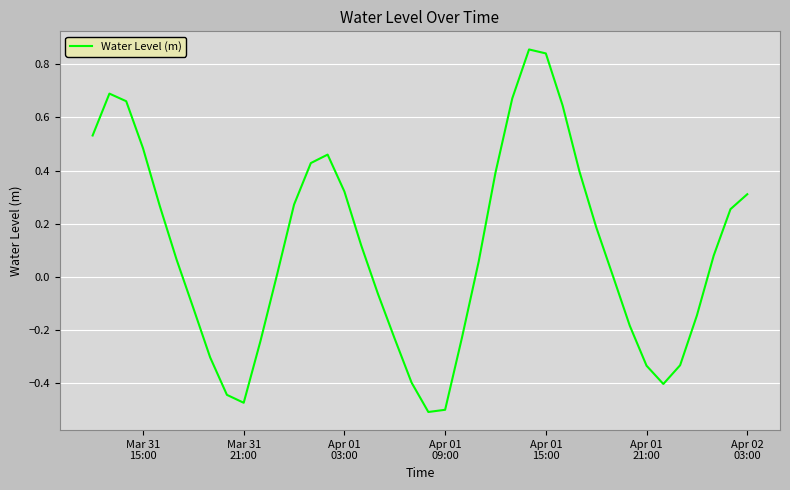

What is the difference between the maximum and minimum values?

1.4